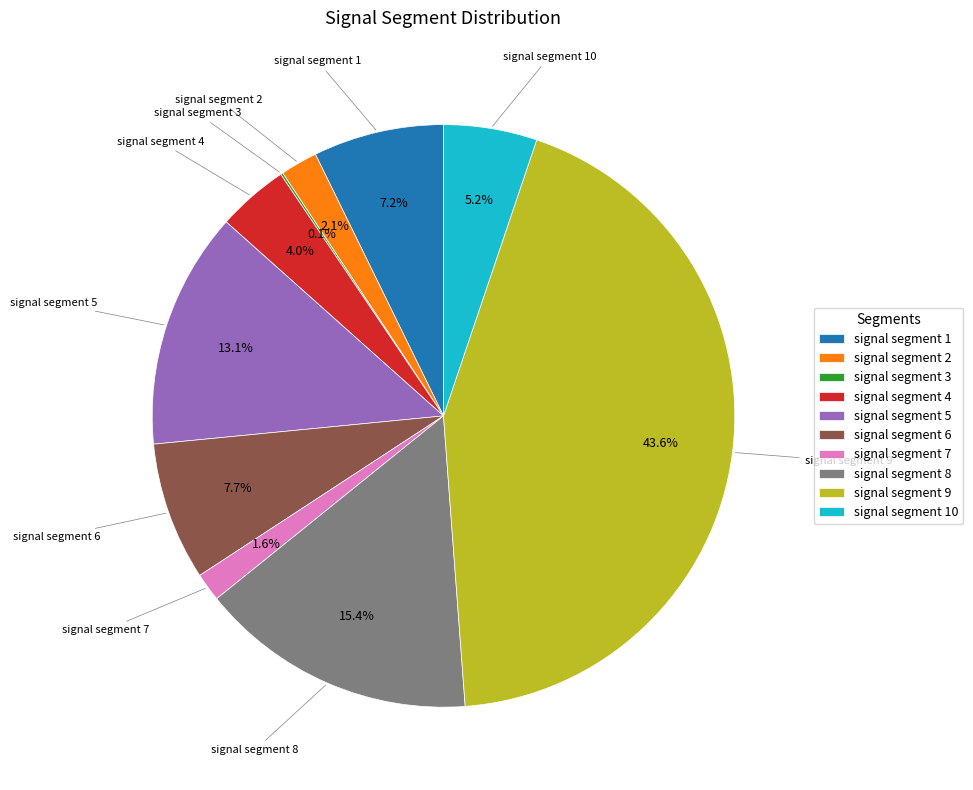

What percentage is the signal segment 2 slice, to the nearest percent?

2%